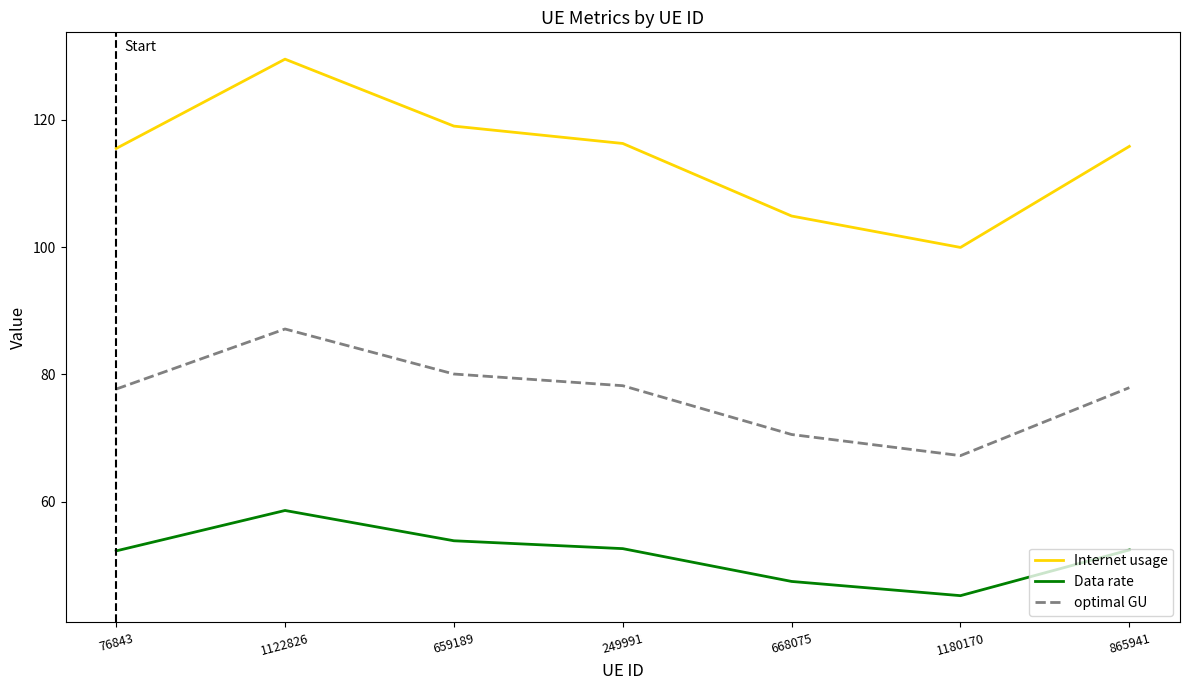

What is the sum of the optimal GU values at 76843 and 659189?

157.7